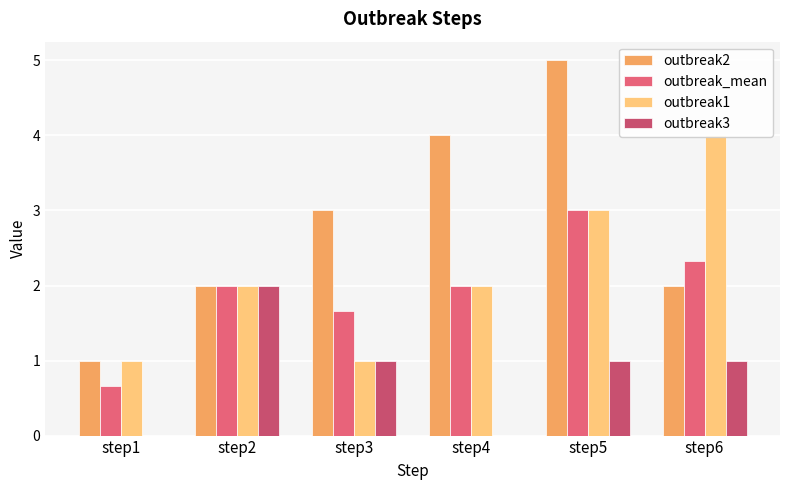

Rank the series at step3 from lowest to highest value.

outbreak1, outbreak3, outbreak_mean, outbreak2